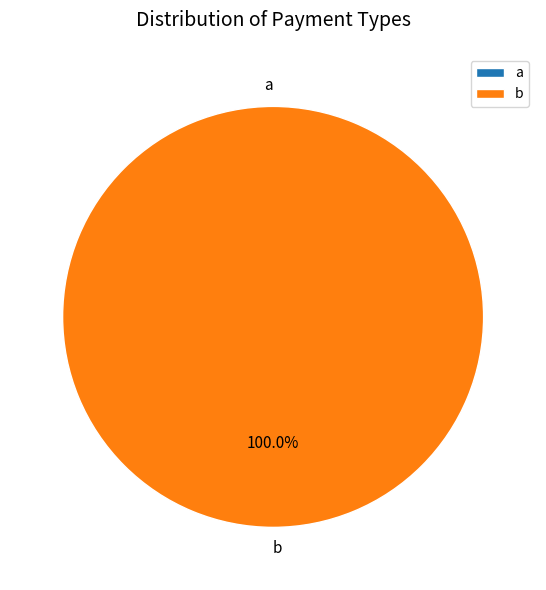

How much of the chart is everything except a?

100.0%